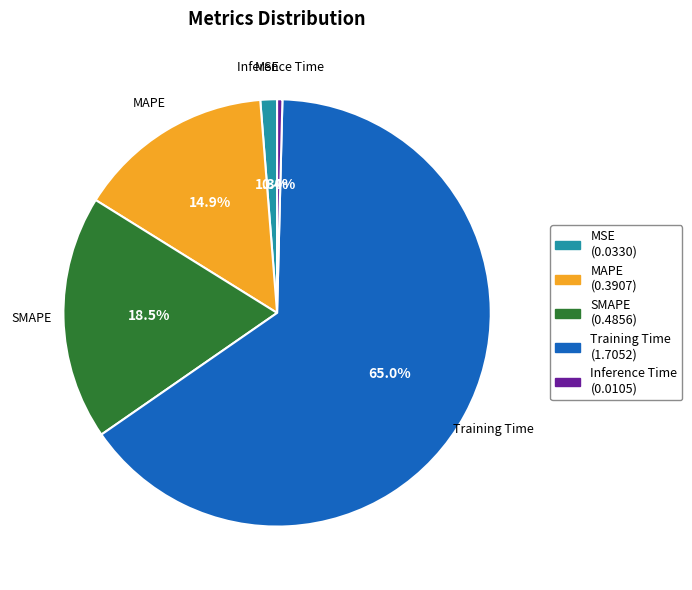

Is it true that MSE is 1% of the pie?

True